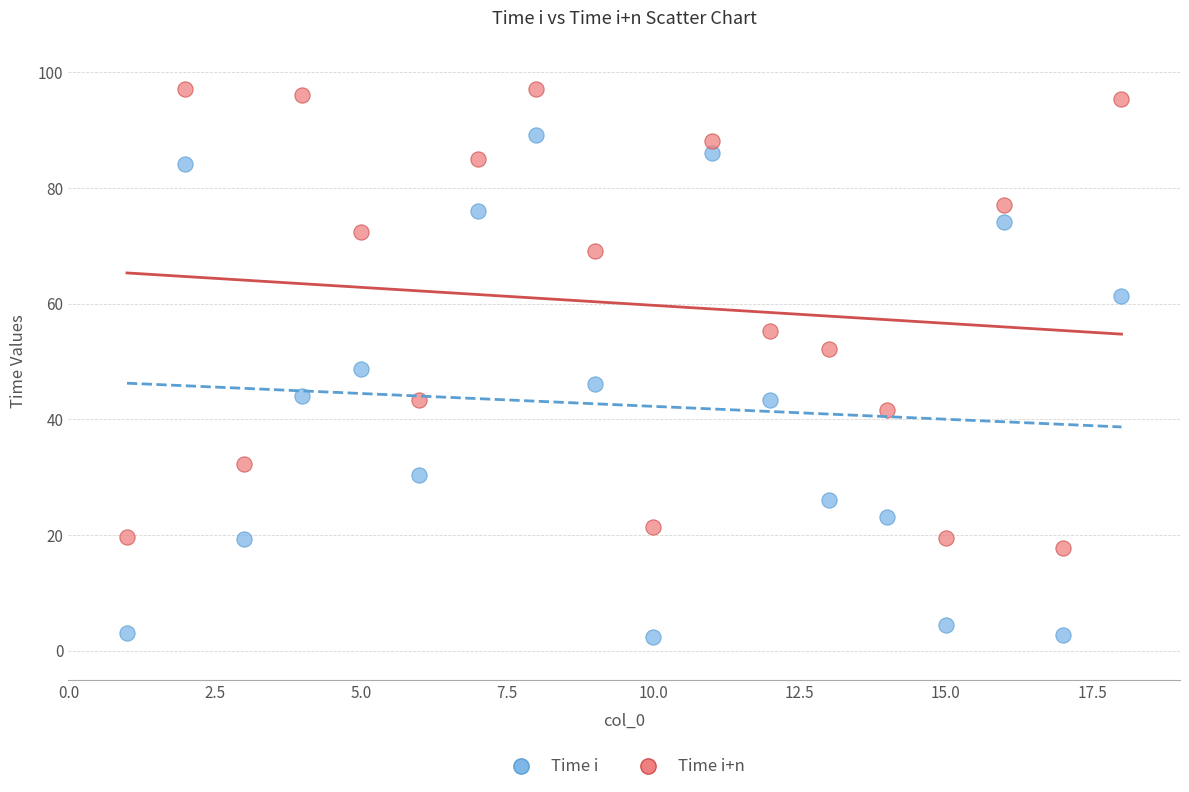

In the Time i+n series, what Y value is closest to 57?

55.3